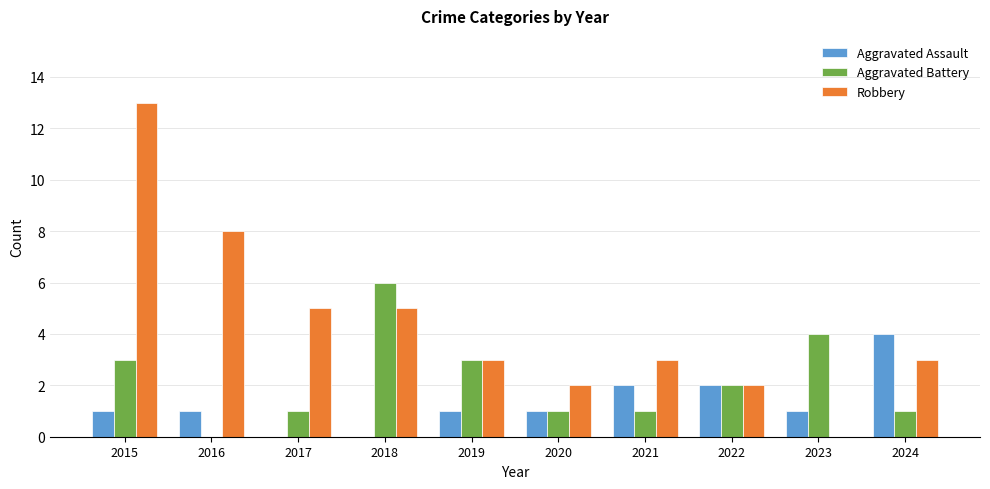

Which label corresponds to the largest value in the chart?

2015